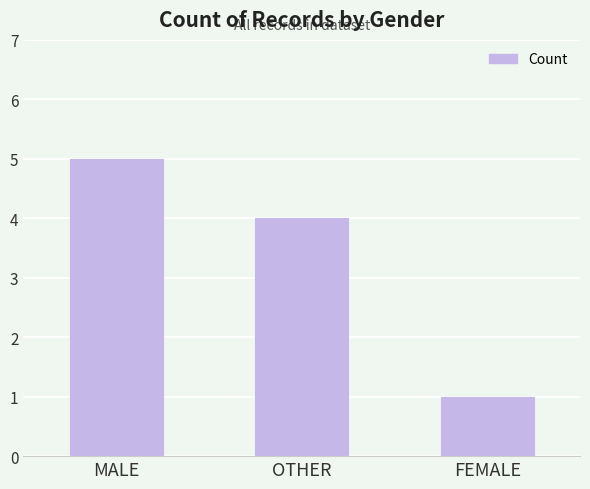

Reading left to right, transcribe all the data shown in this chart.

5	4	1